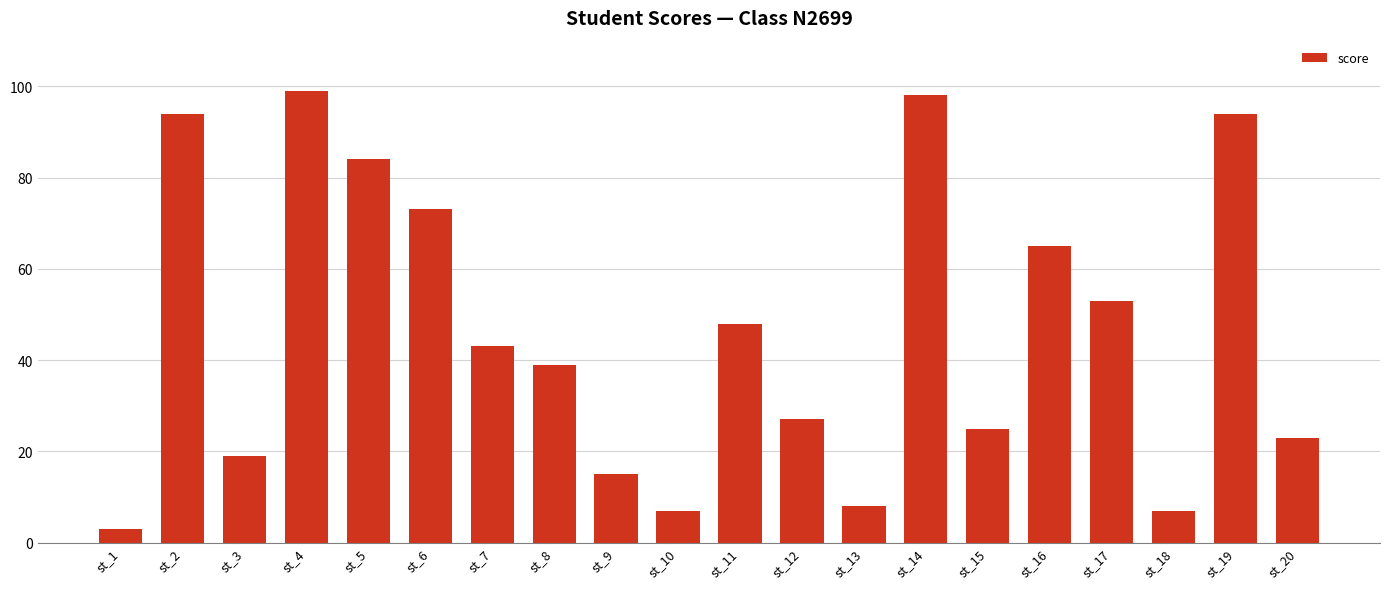

Approximately how many times larger is the value at st_9 compared to st_7?

0.3